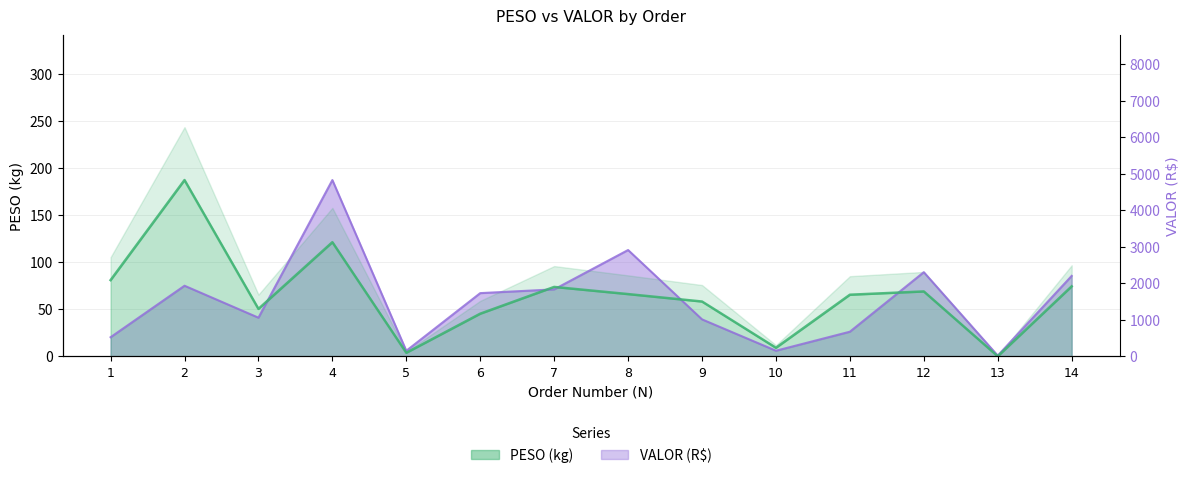

What is the value of the PESO point at the 6th from the left?

45.4